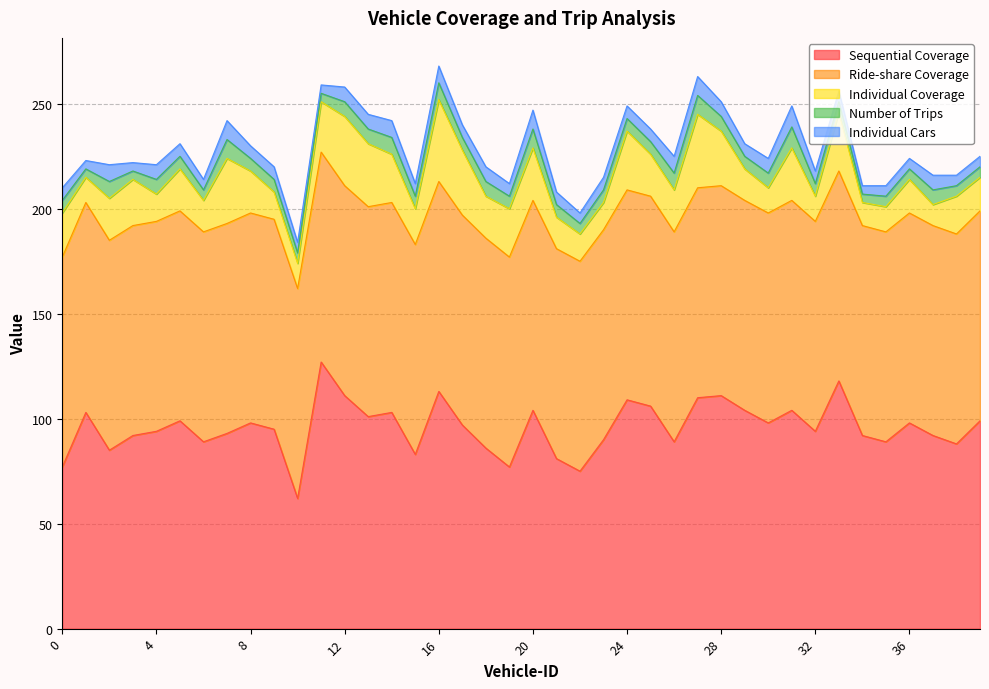

Which series changed the most between 1 and 10?

Sequential Coverage